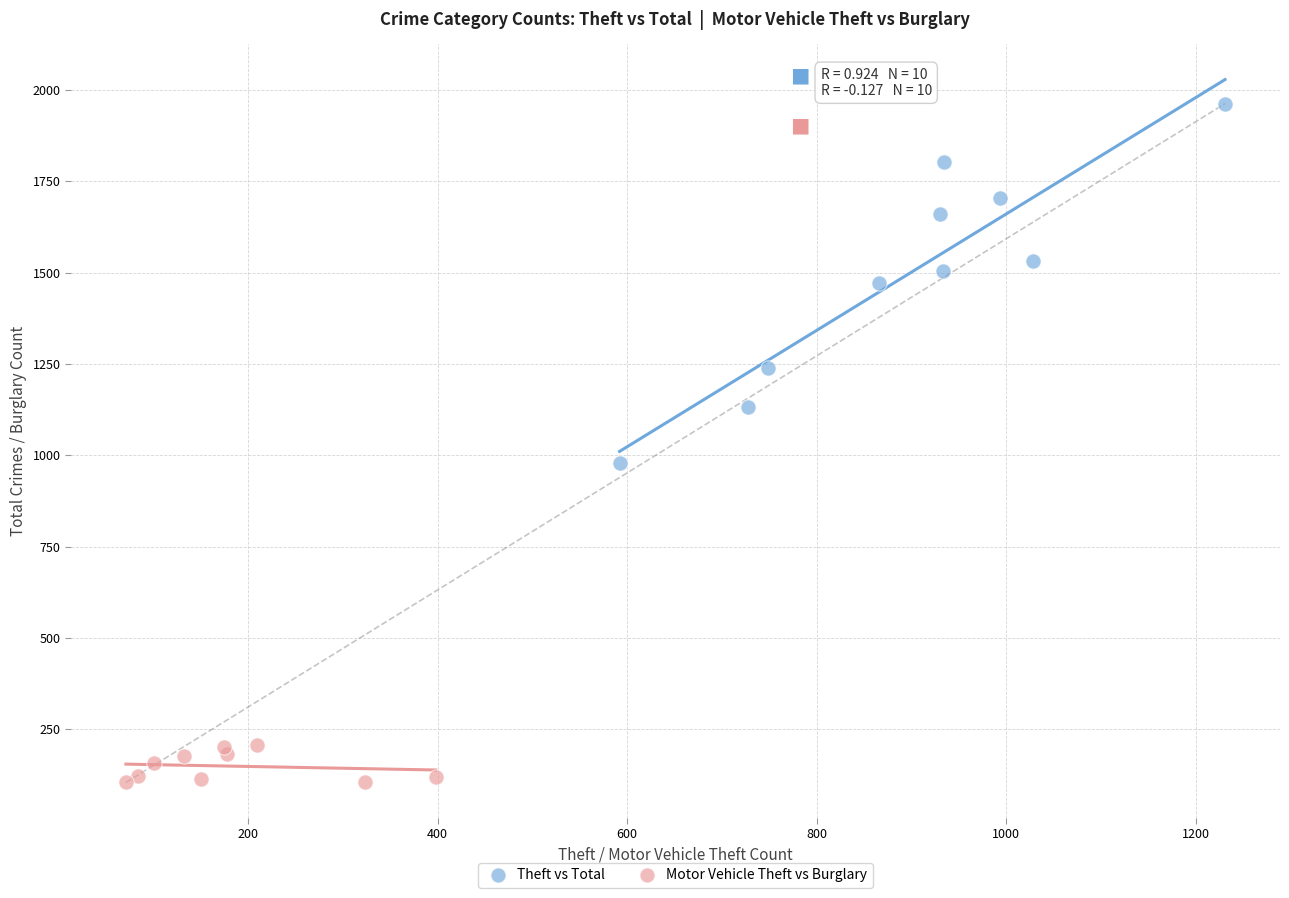

Which series reaches the minimum Y coordinate?

Motor Vehicle Theft vs Burglary